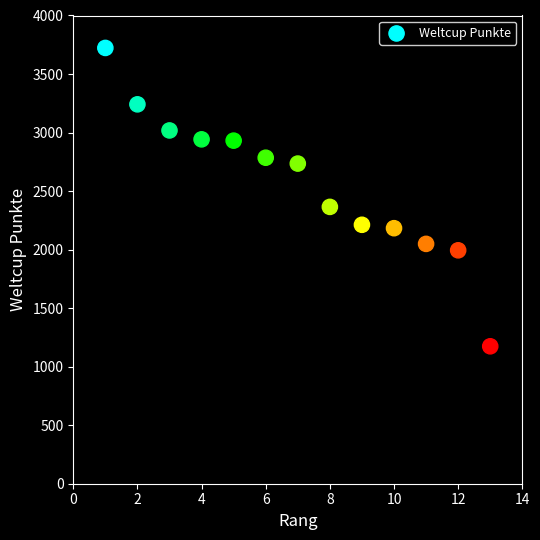

What is the range of Y values (max minus min)?

2549